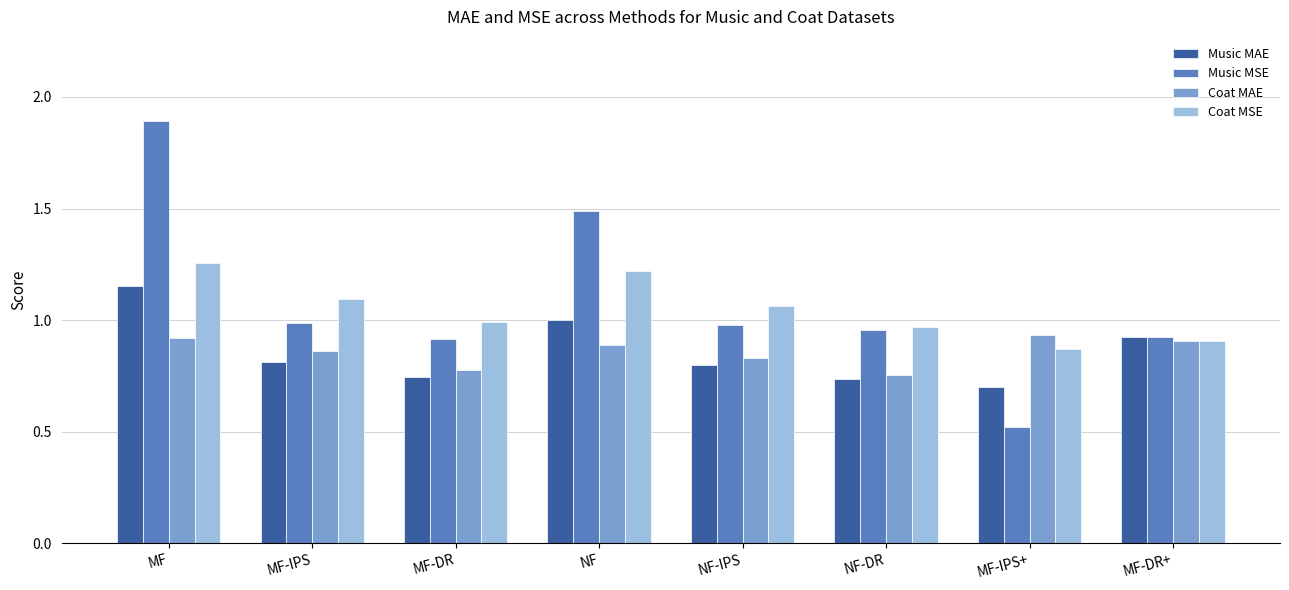

The value of Music MSE at NF-IPS is 0.4. True or false?

False